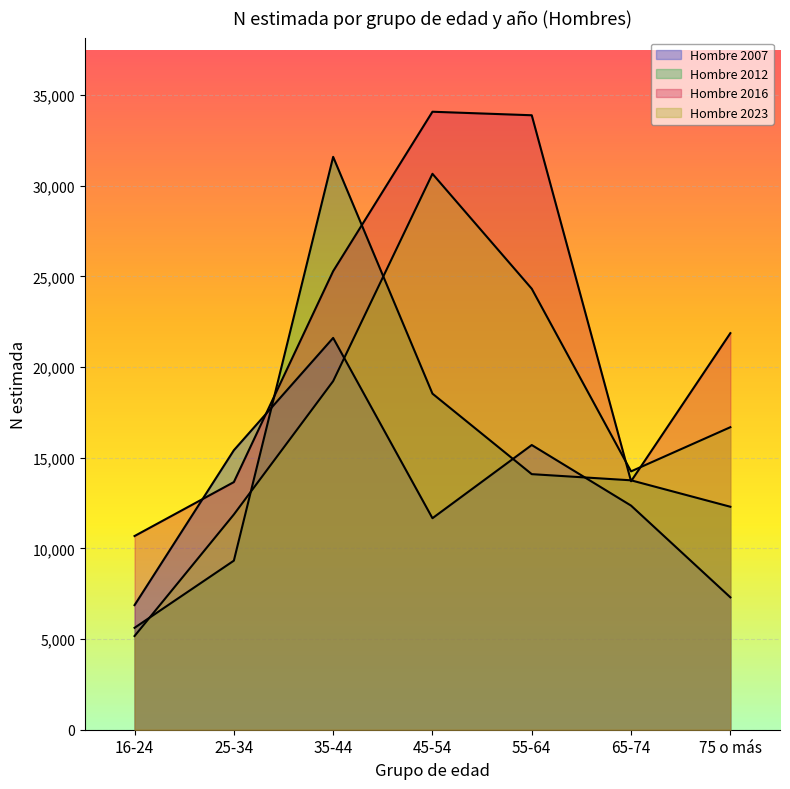

What is the label of the 4th point from the right?

45-54